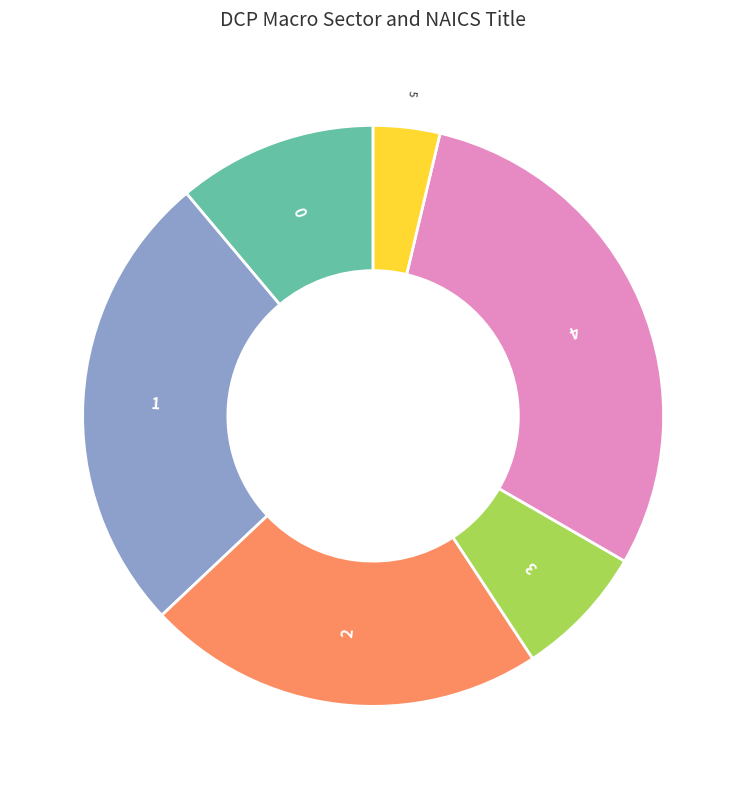

True or false: 3 accounts for 1% of the total.

False